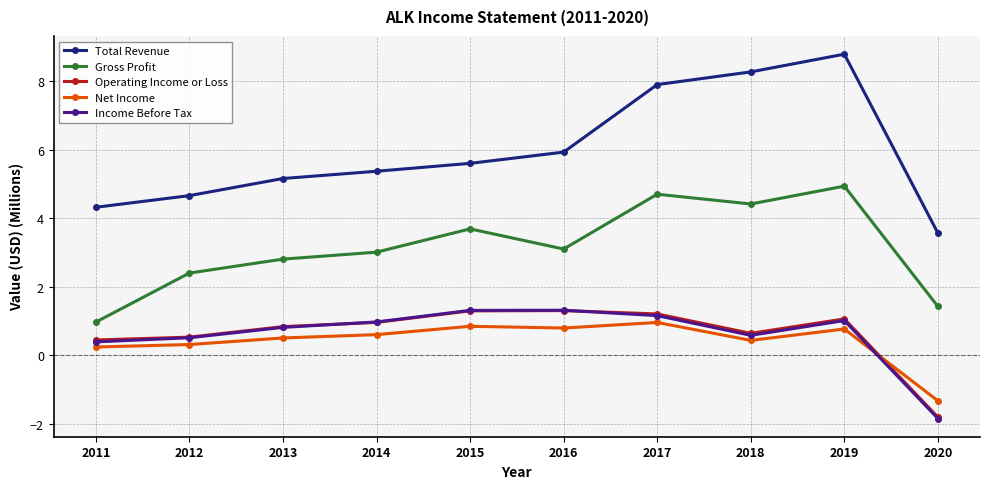

Which series changed the most between 2016 and 2017?

Total Revenue